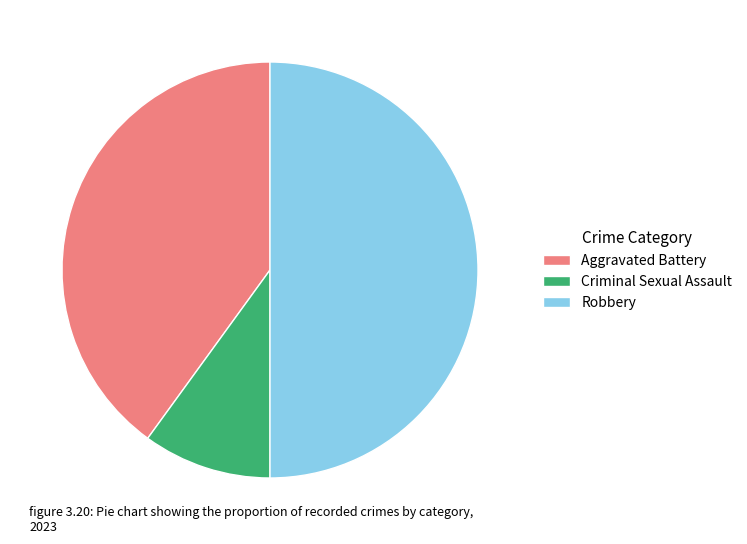

Count the number of slices in the pie.

3